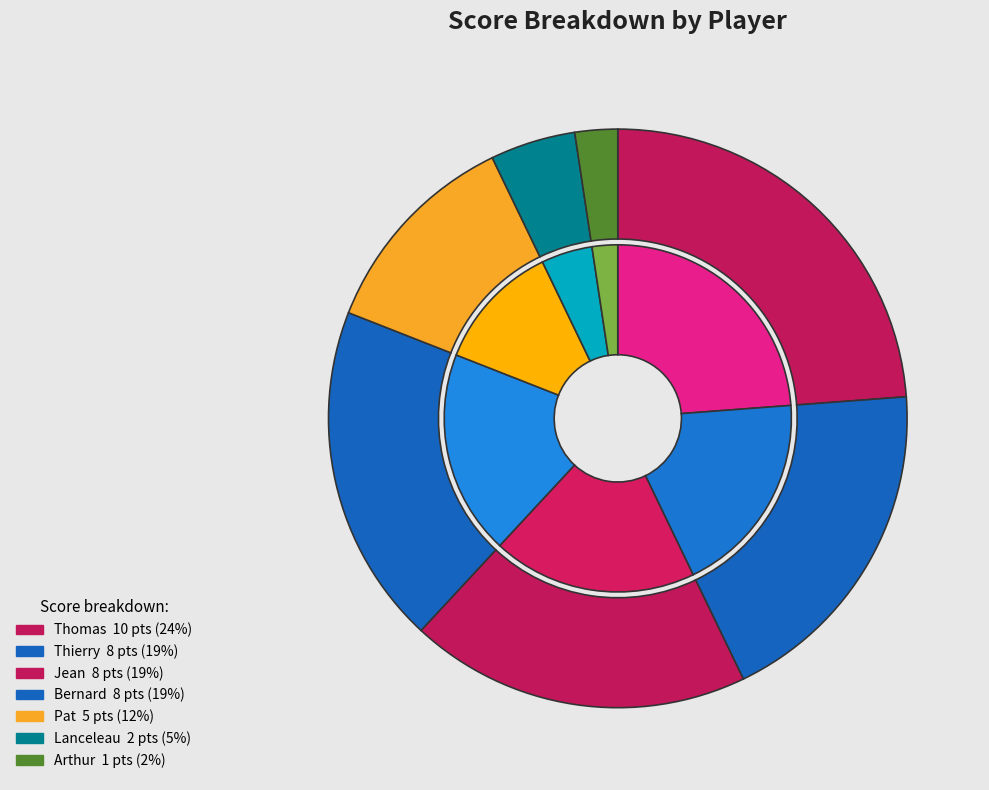

Which category has the smallest portion of the pie?

Arthur